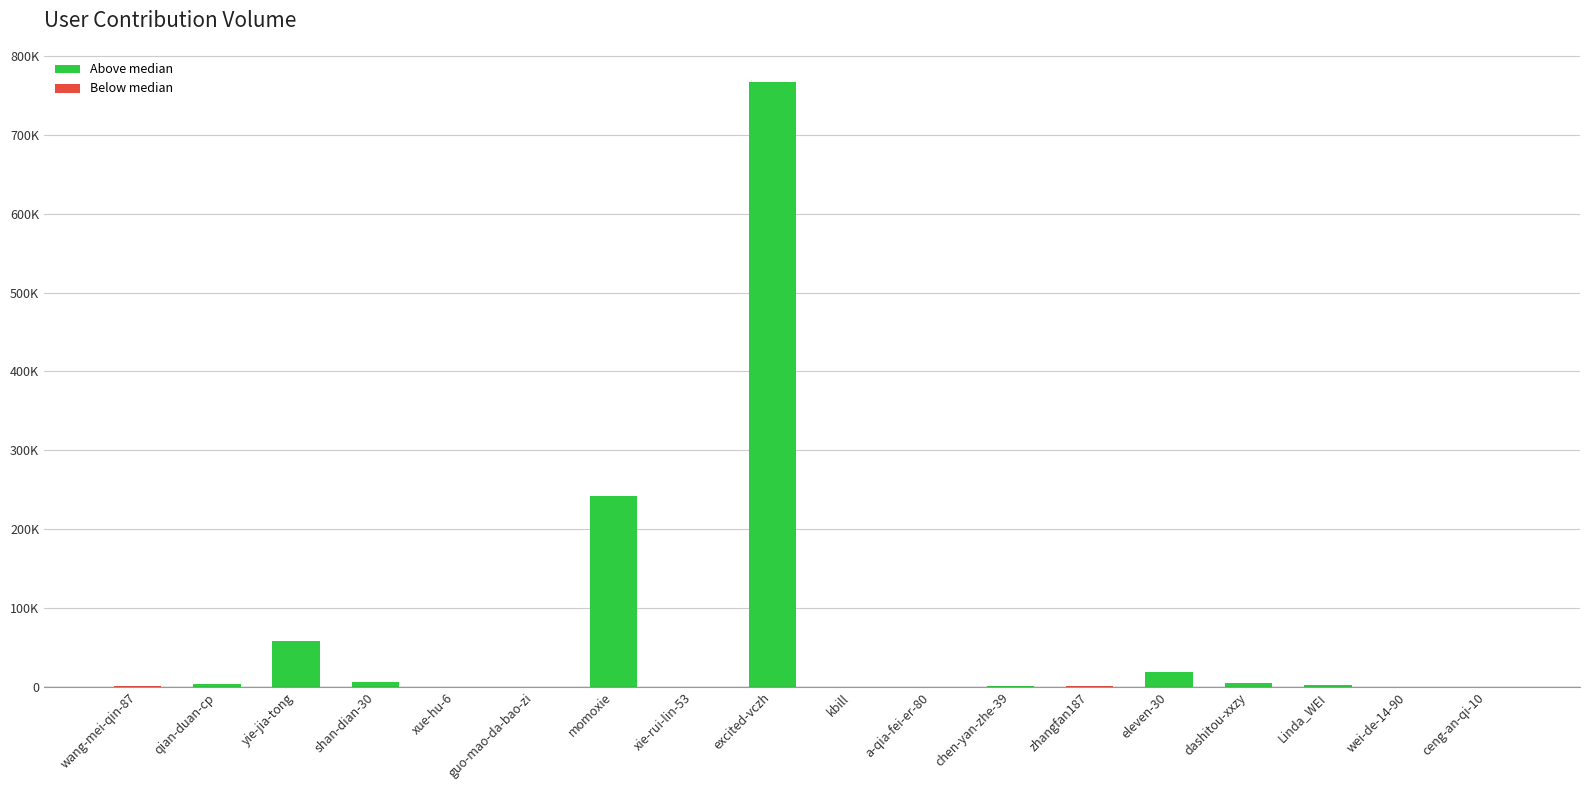

Which label corresponds to the smallest value in the chart?

xie-rui-lin-53